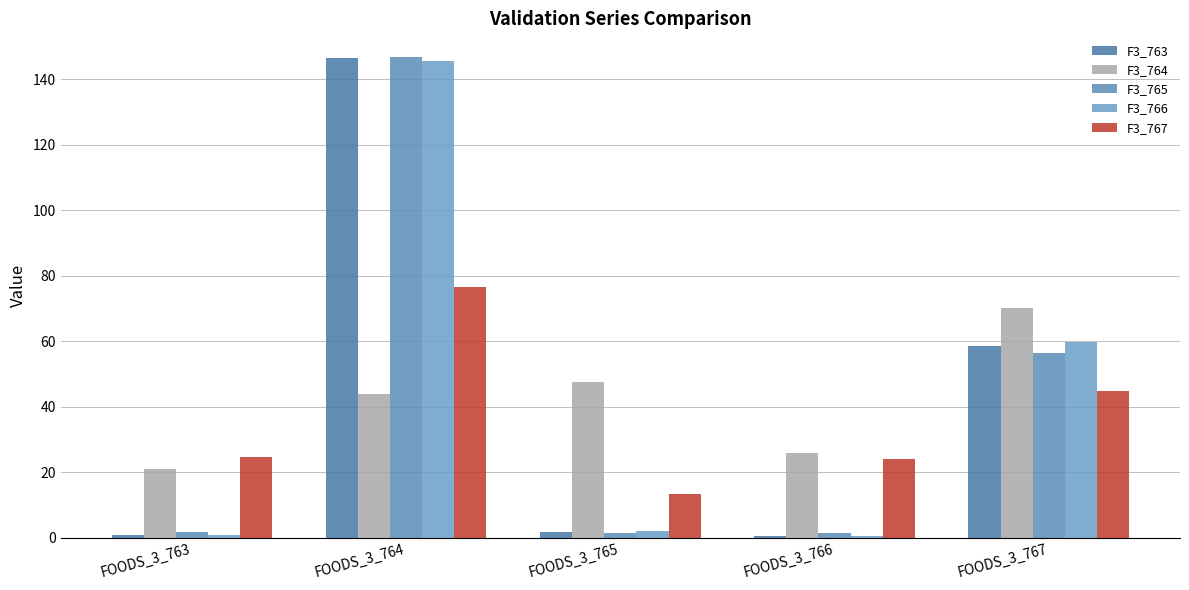

Which category has the highest value across all series?

FOODS_3_764